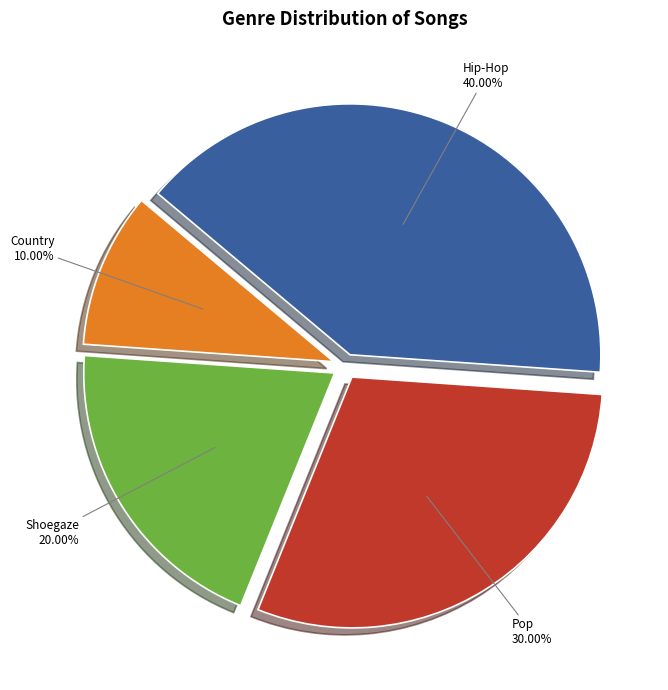

Is there a majority slice in this chart?

No